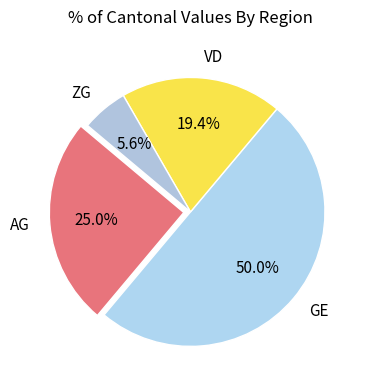

How many segments does this pie chart have?

4